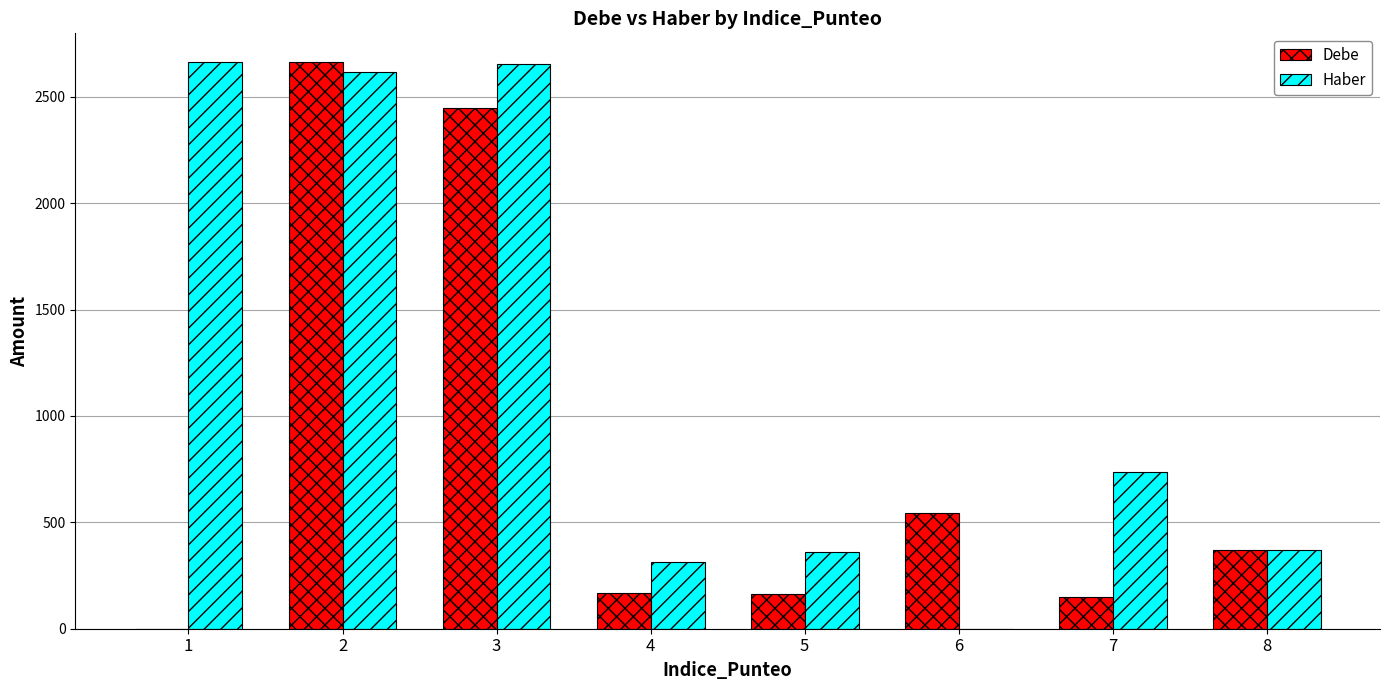

At which category is the sum across all series the highest?

2